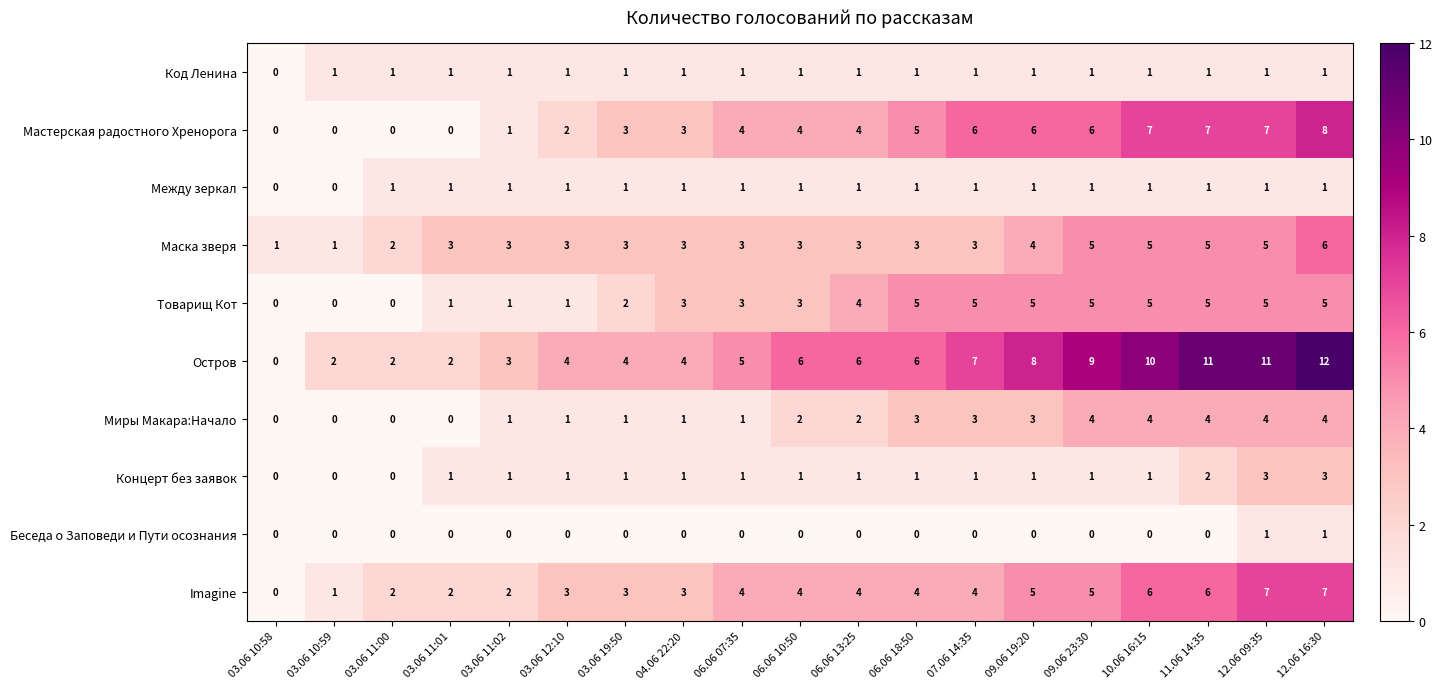

True or false: Код Ленина has a value of 1 at 10.06 16:15.

True